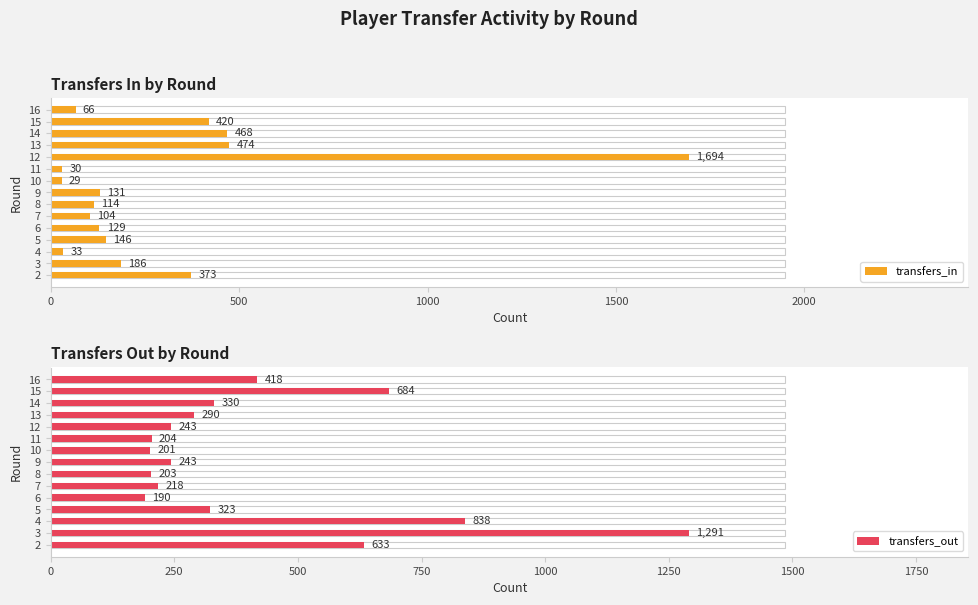

What is the minimum value shown in the chart?

29